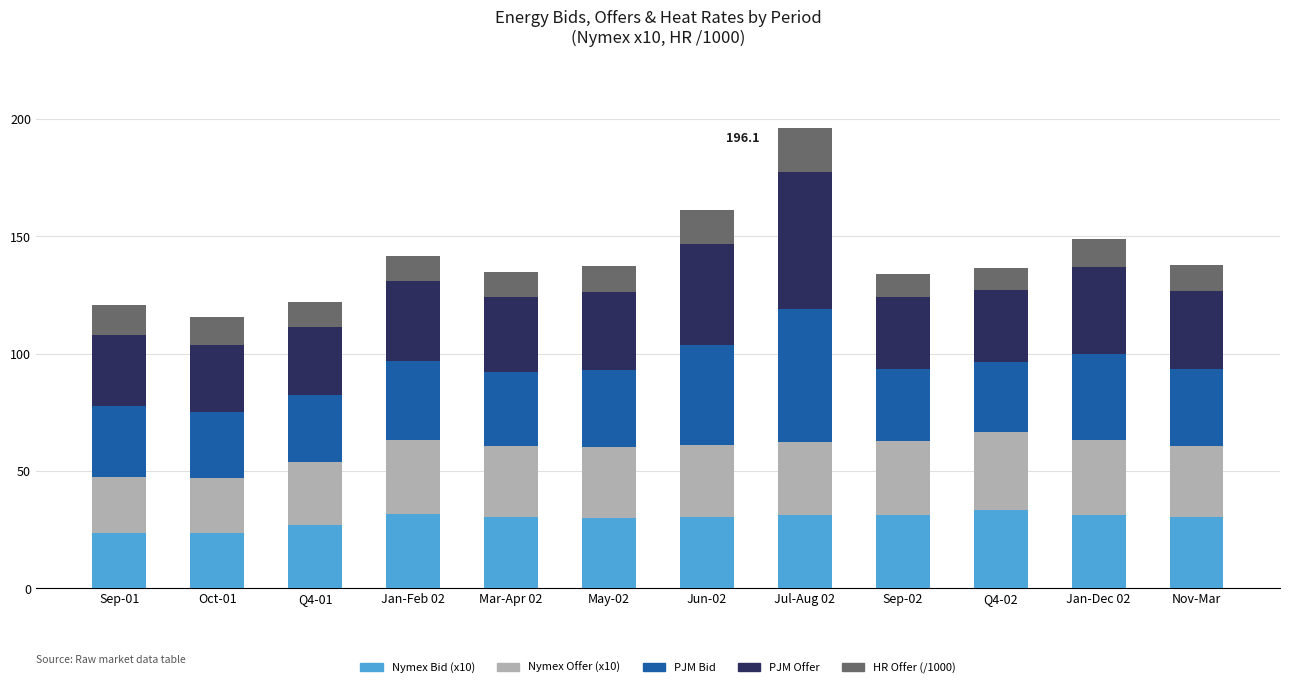

What is the difference between the Nymex Bid (x10) values at Mar-Apr 02 and Sep-01?

6.7